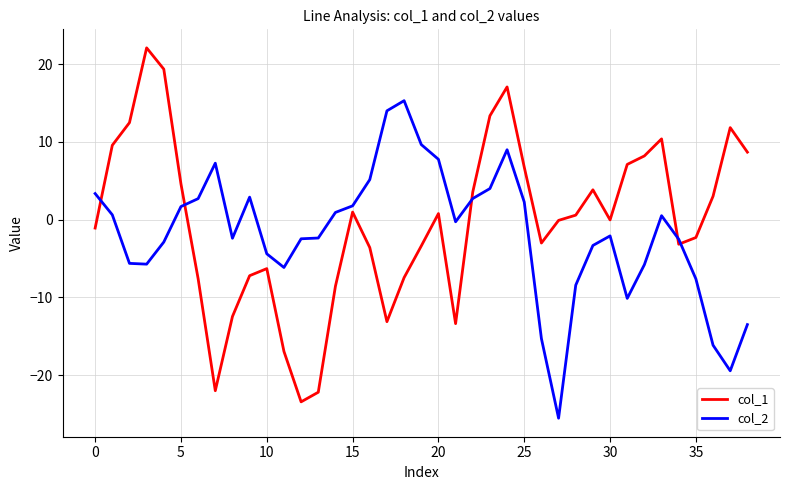

What are all the series names shown in the legend?

col_1, col_2